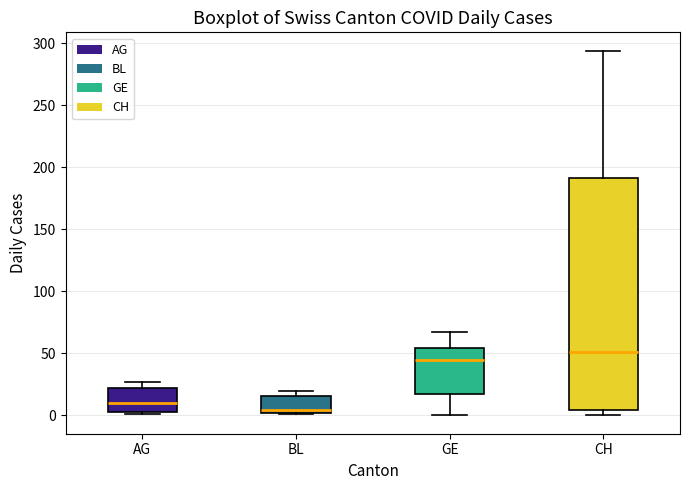

Reading left to right, transcribe this box plot: for each box, give where its median line is, the range the box spans, and where its two whiskers end, as read against the y-axis. The values are not printed on the chart, so give them approximately, as read against the axis.

AG: median 10, box 5 to 20, whiskers 0 to 25
BL: median 5, box 0 to 15, whiskers 0 to 20
GE: median 45, box 15 to 55, whiskers 0 to 65
CH: median 50, box 5 to 190, whiskers 0 to 295